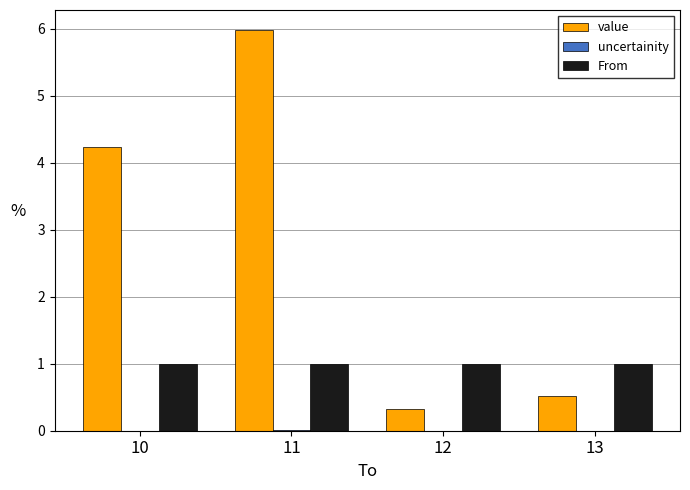

Between 10 and 11, which series saw the biggest shift?

value